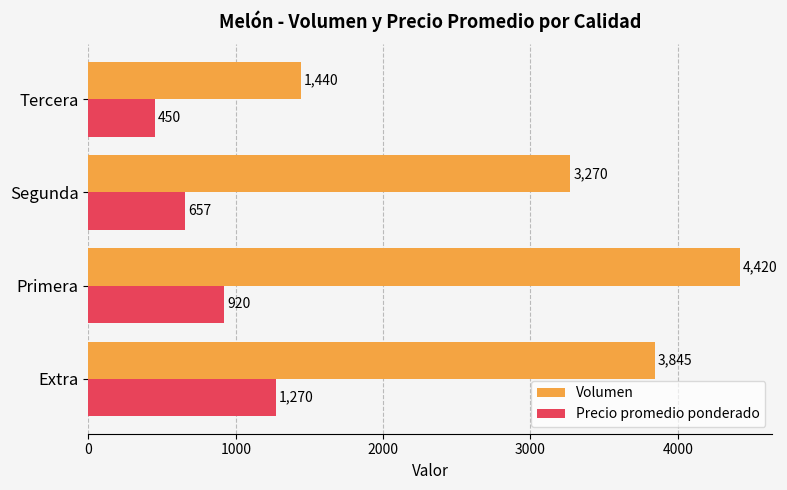

At how many categories does at least one series exceed 2099?

3